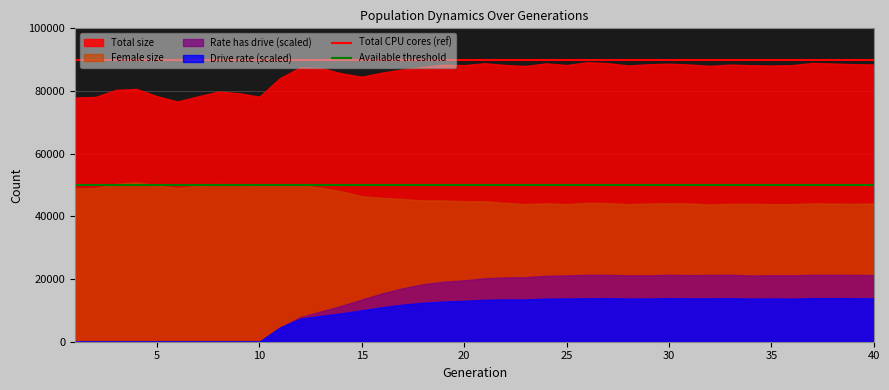

What is the highest value of the Total CPU cores (ref) series?

90000